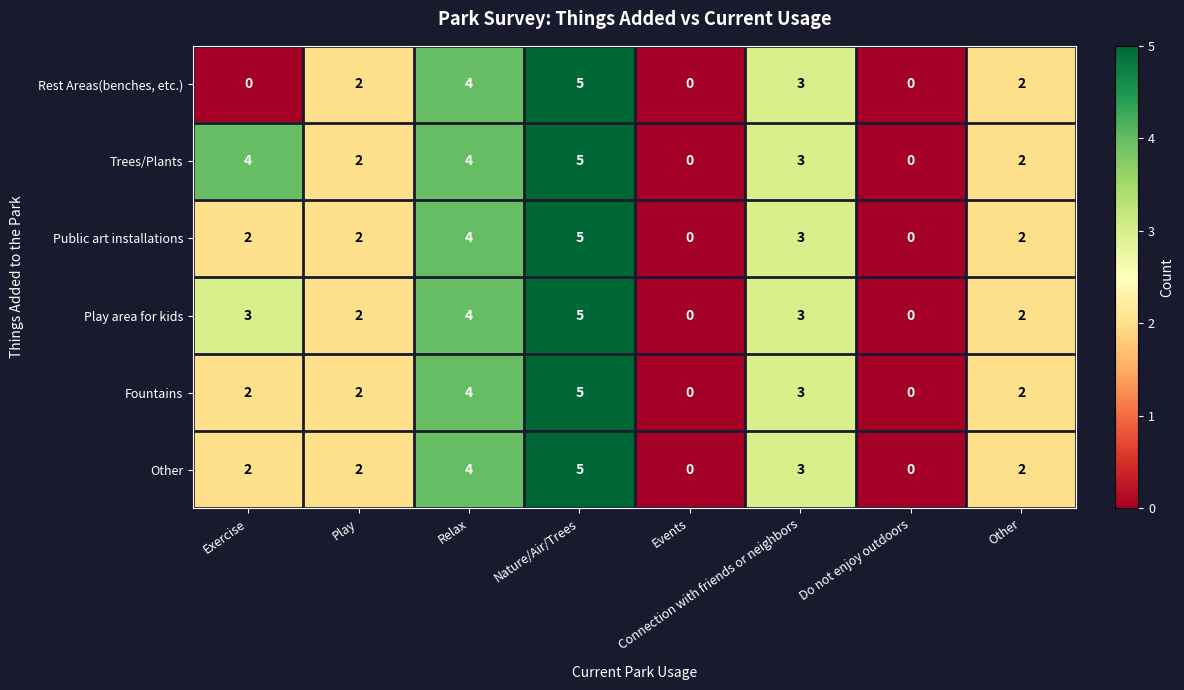

Which series has the largest total across all categories?

Trees/Plants